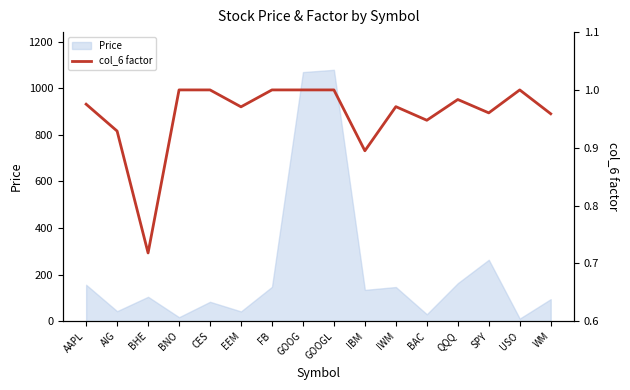

What is the sum of all values?

15.3